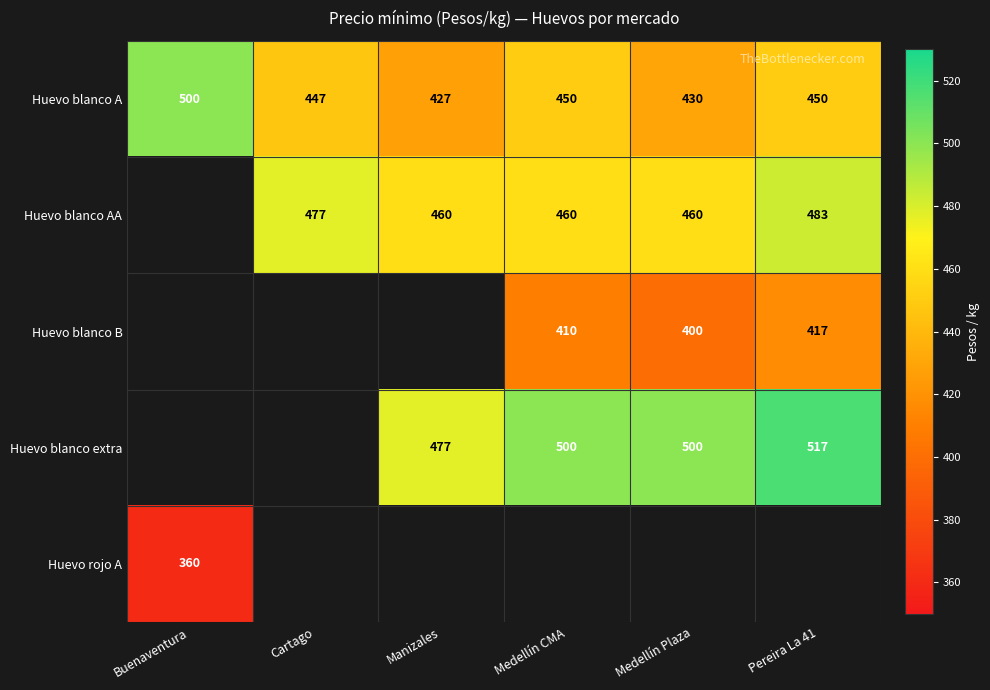

What is the difference between the Huevo blanco B values at Medellín CMA and Pereira La 41?

7